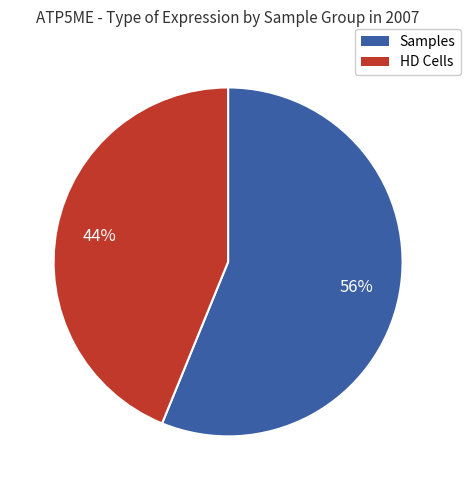

Is there any slice that represents more than half of the pie?

Yes